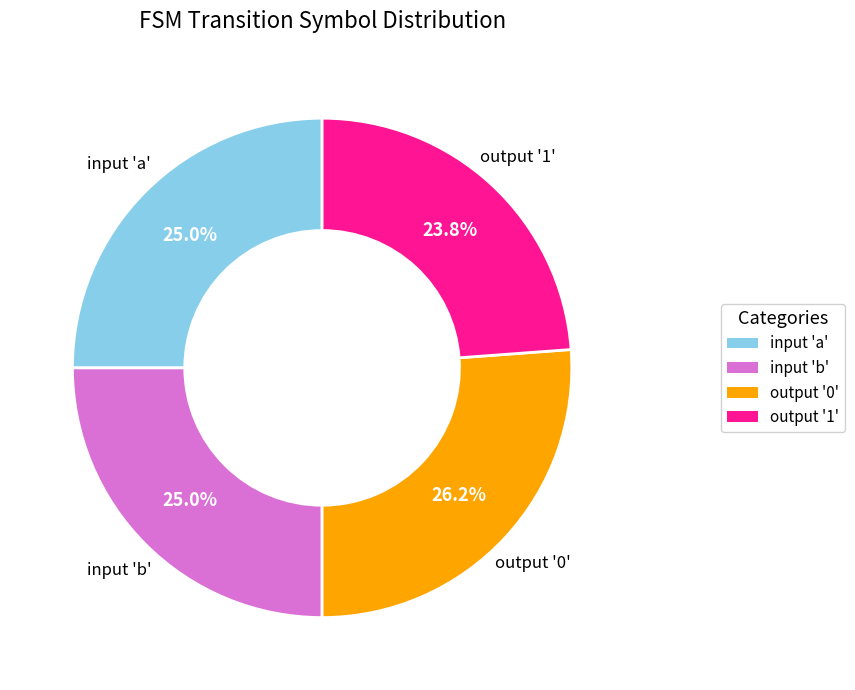

Is there a majority slice in this chart?

No